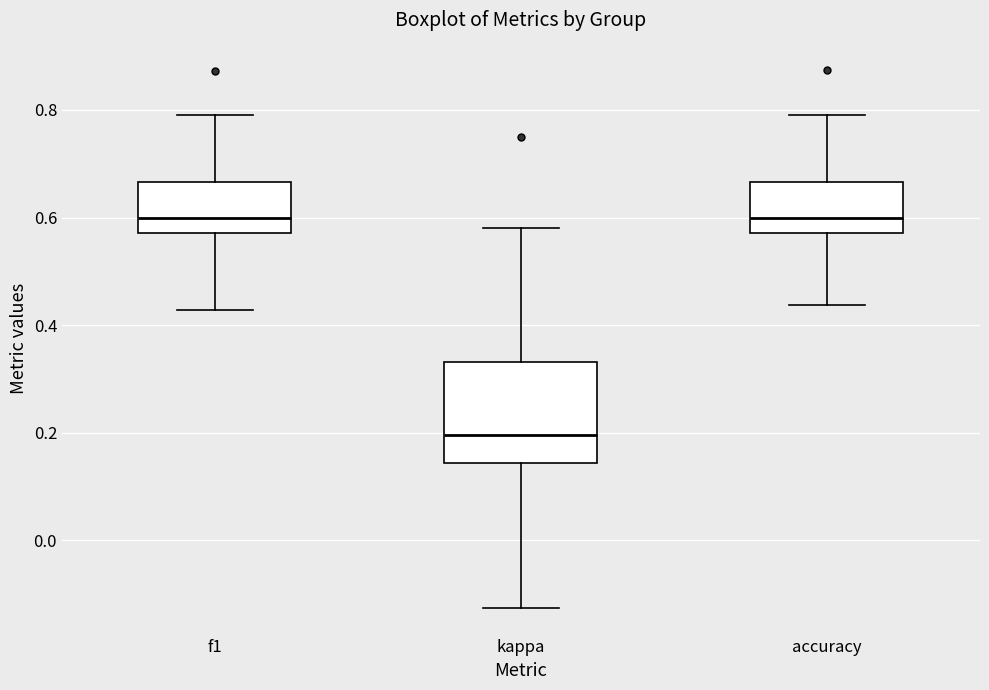

Which box is the tallest, from its lower edge to its upper edge?

kappa